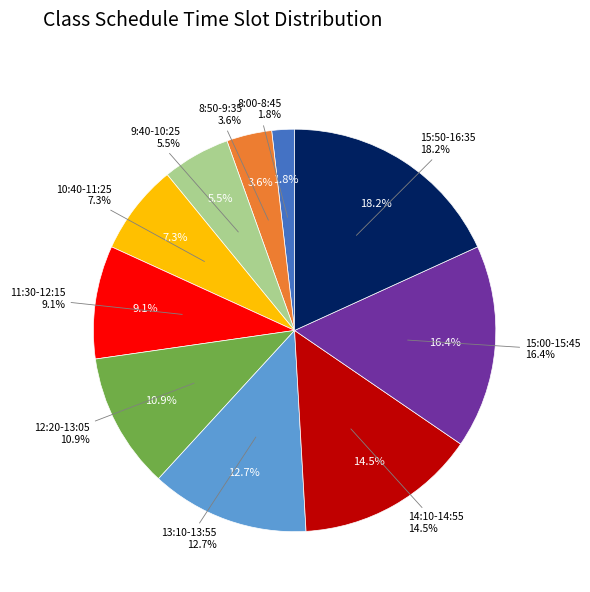

To the nearest percent, what is the combined percentage of 15:00-15:45 and 13:10-13:55?

29%